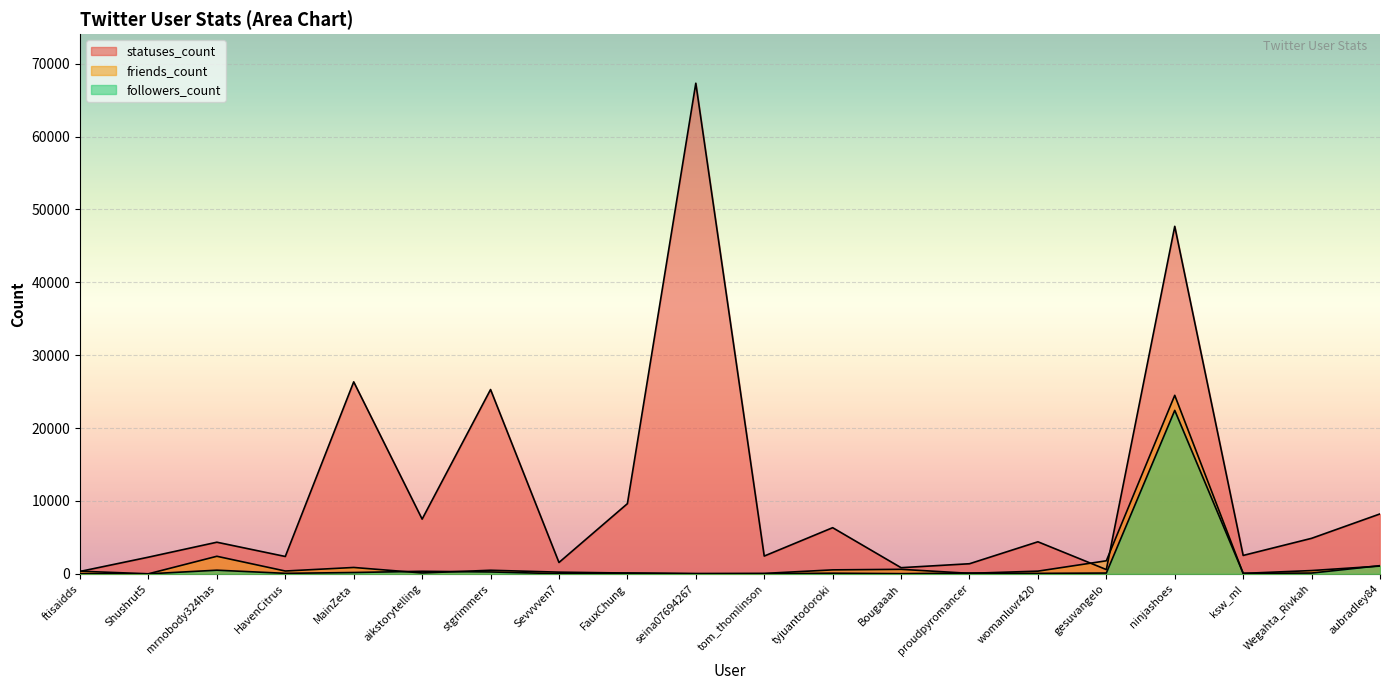

True or false: friends_count has a value of 45 at seina07694267.

False